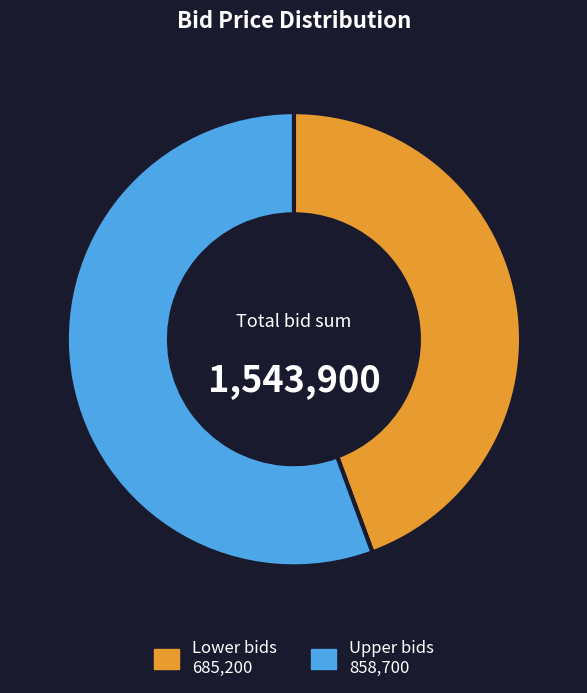

Does any single category account for the majority?

Yes